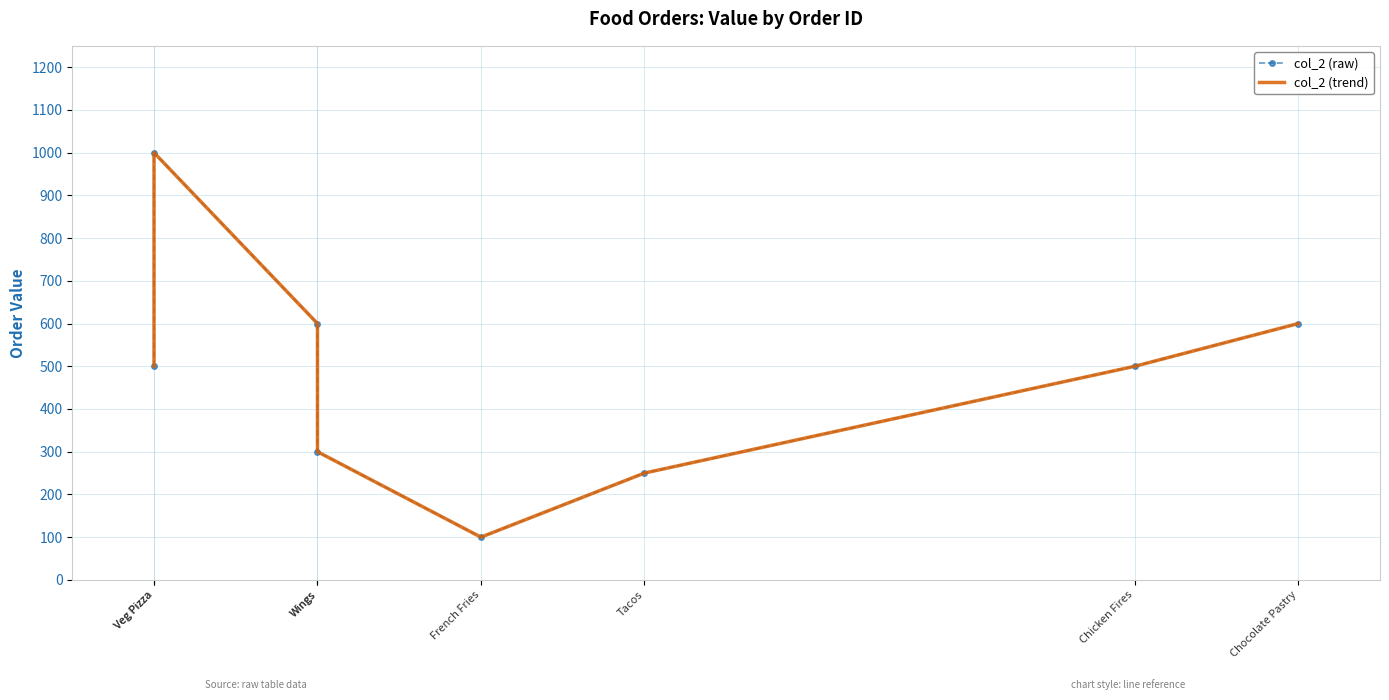

How many series are shown in this chart?

2